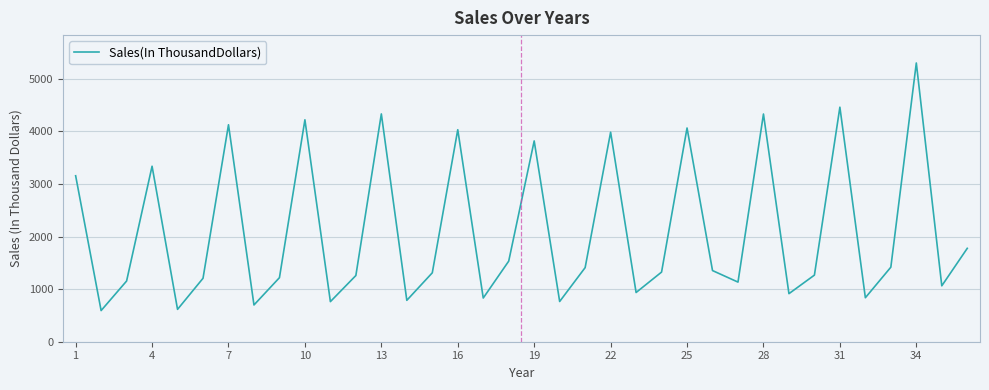

What is the difference between the maximum and minimum values?

4710.1